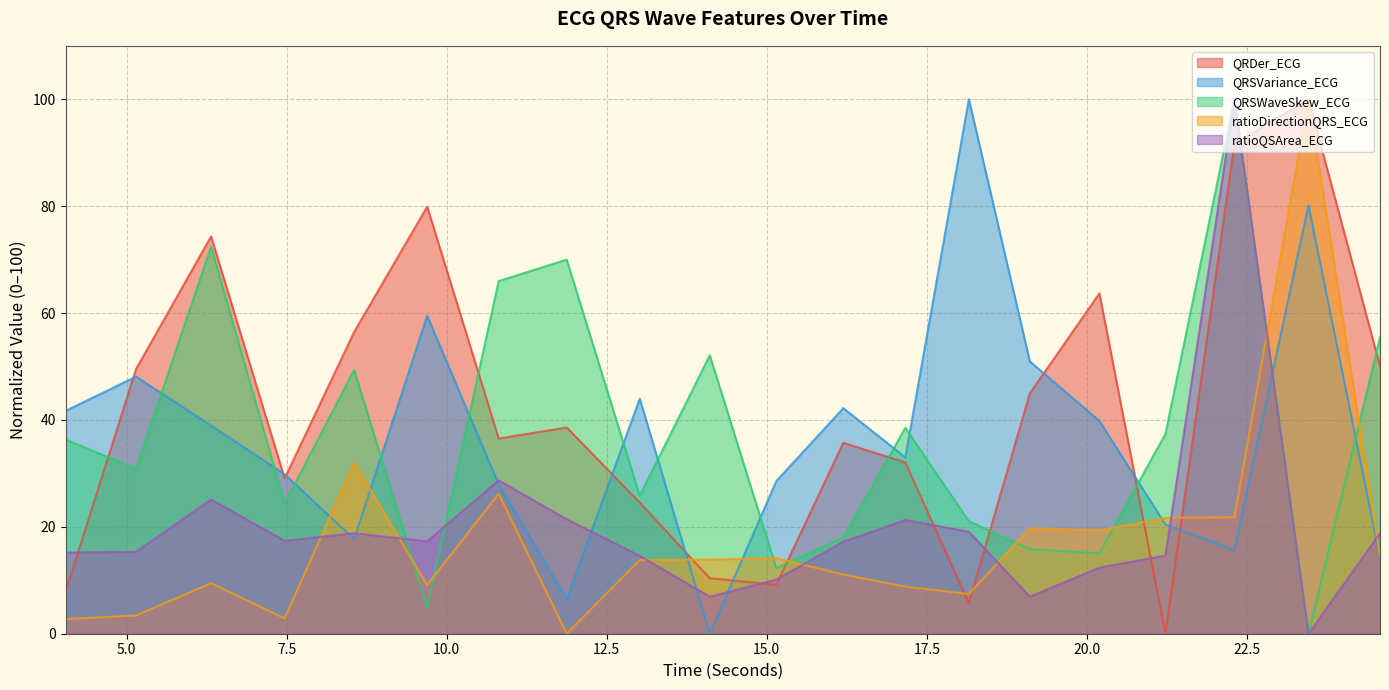

In ratioDirectionQRS_ECG, how many points are higher than both neighbors (excluding endpoints)?

6